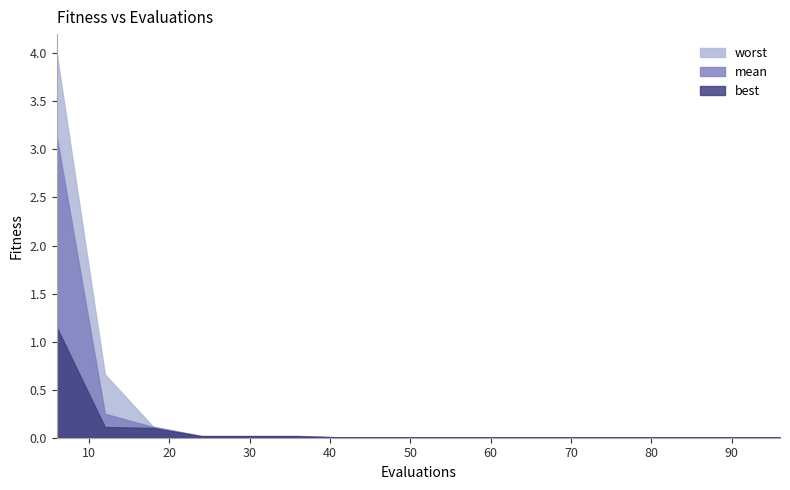

List the series in order of their peak value, lowest first.

best, mean, worst